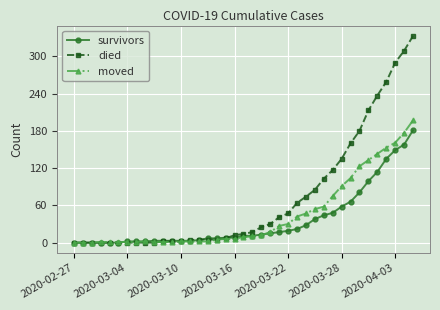

Which series has the largest range (max minus min)?

died